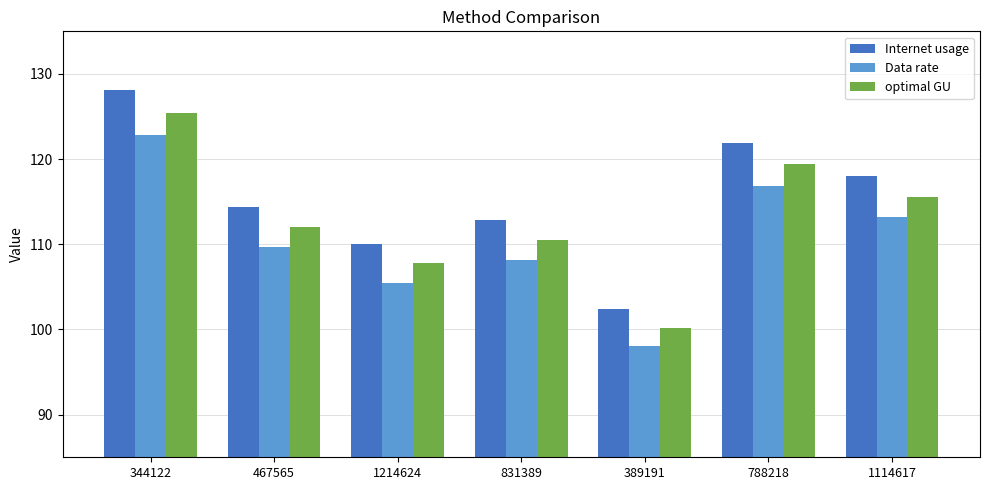

How many bars are there in each group?

3